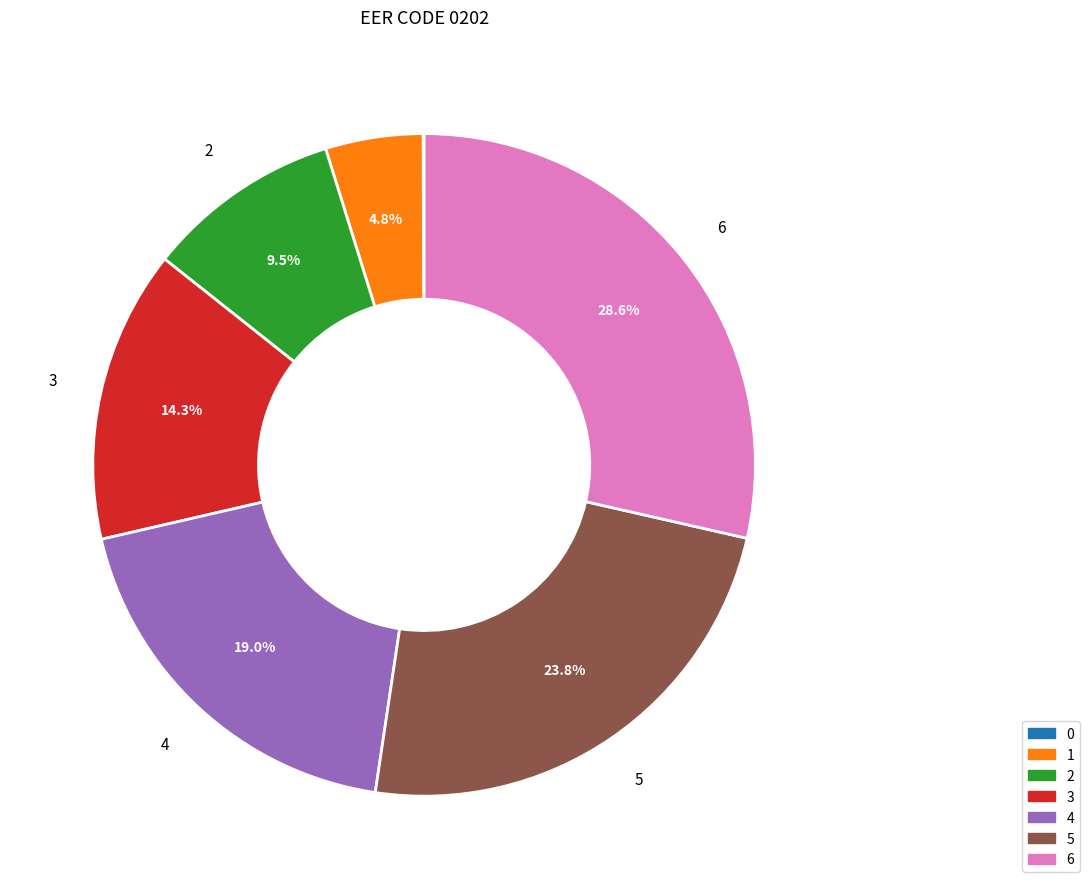

What is the largest slice in the pie chart?

6